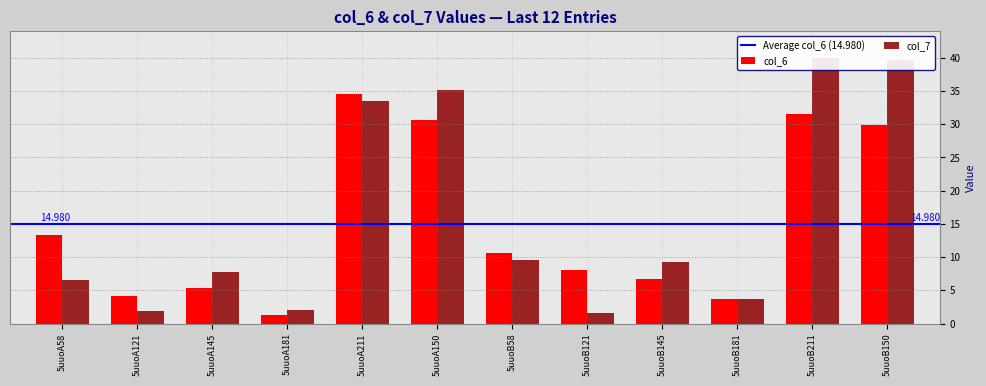

What is the average value of the col_6 series?

15.0